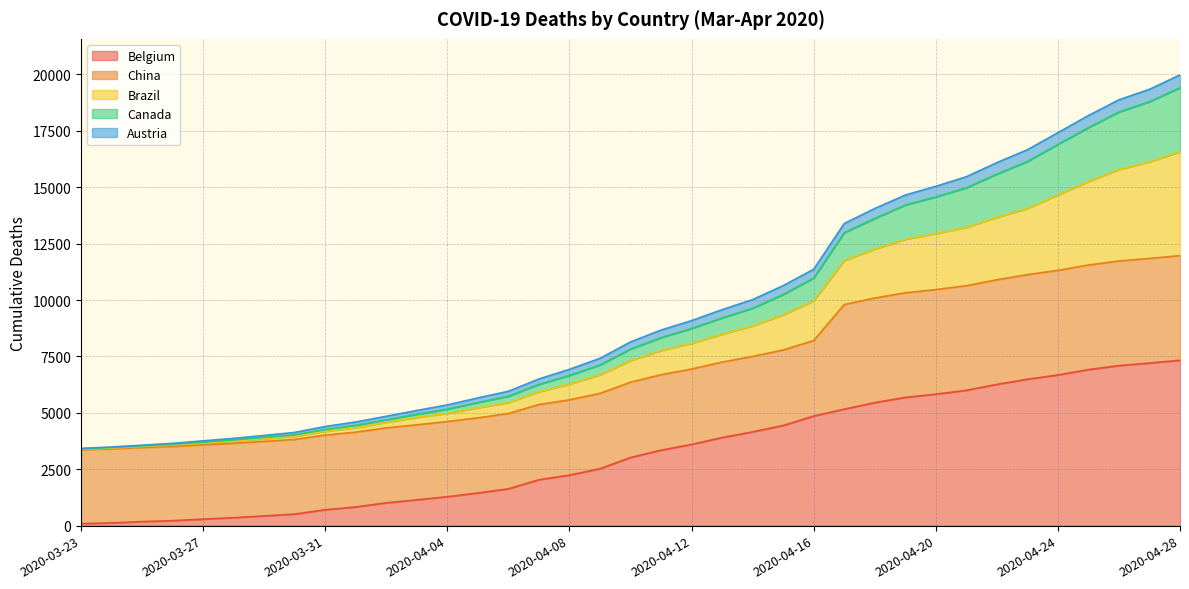

What is the highest value of the Belgium series?

7331